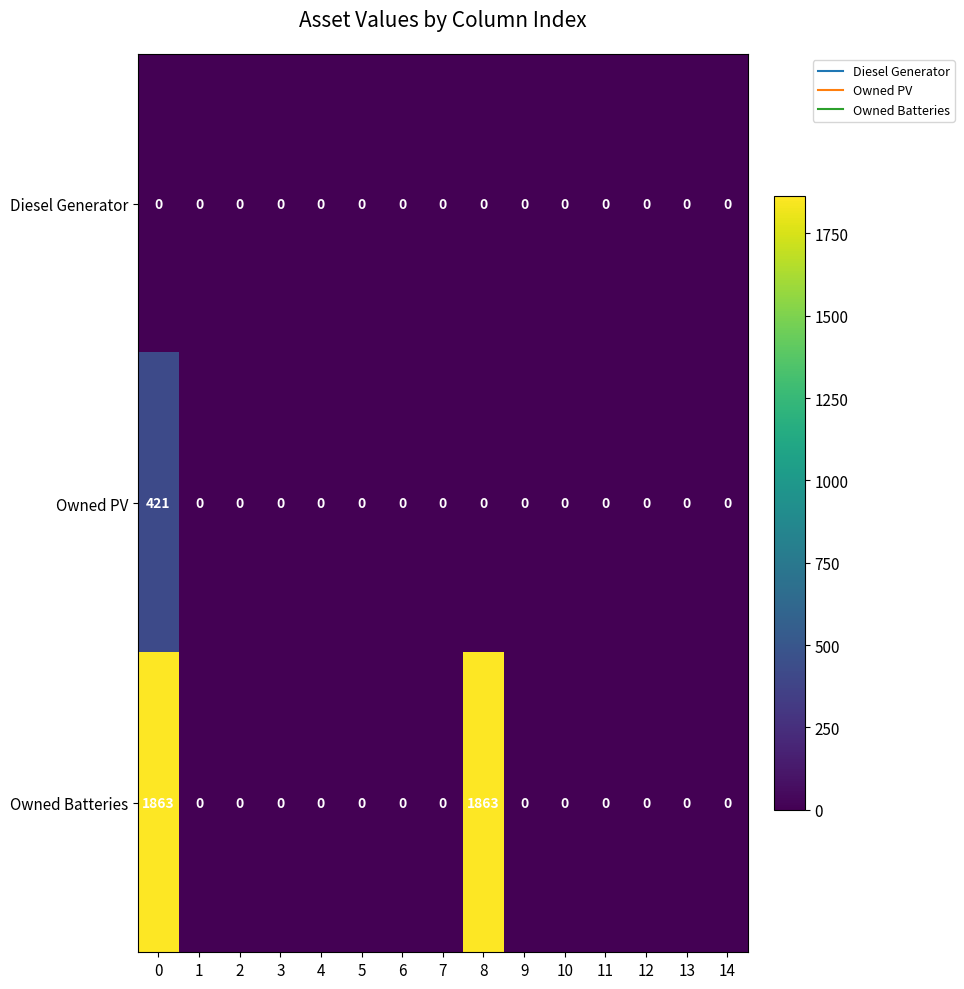

Between 1 and 8, which series saw the biggest shift?

Owned Batteries